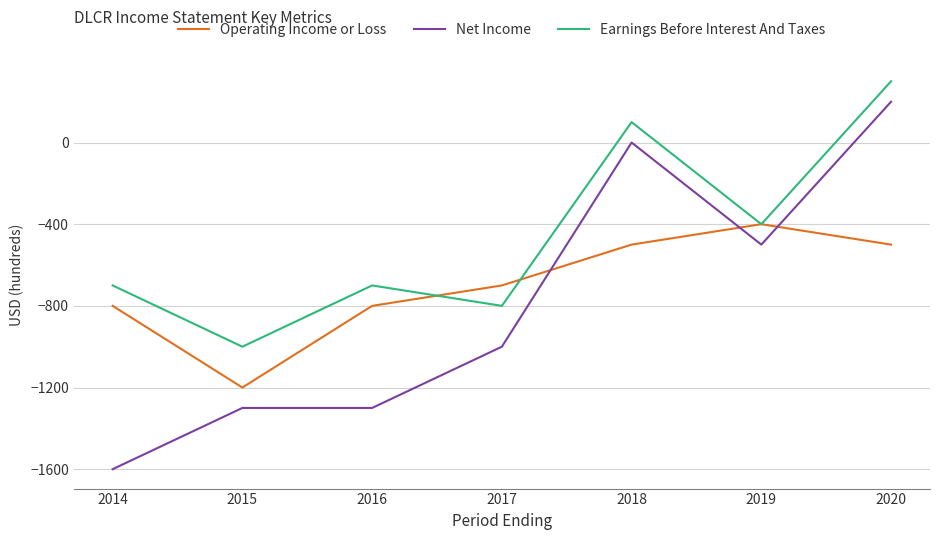

What is the lowest value of the Operating Income or Loss series?

-1200